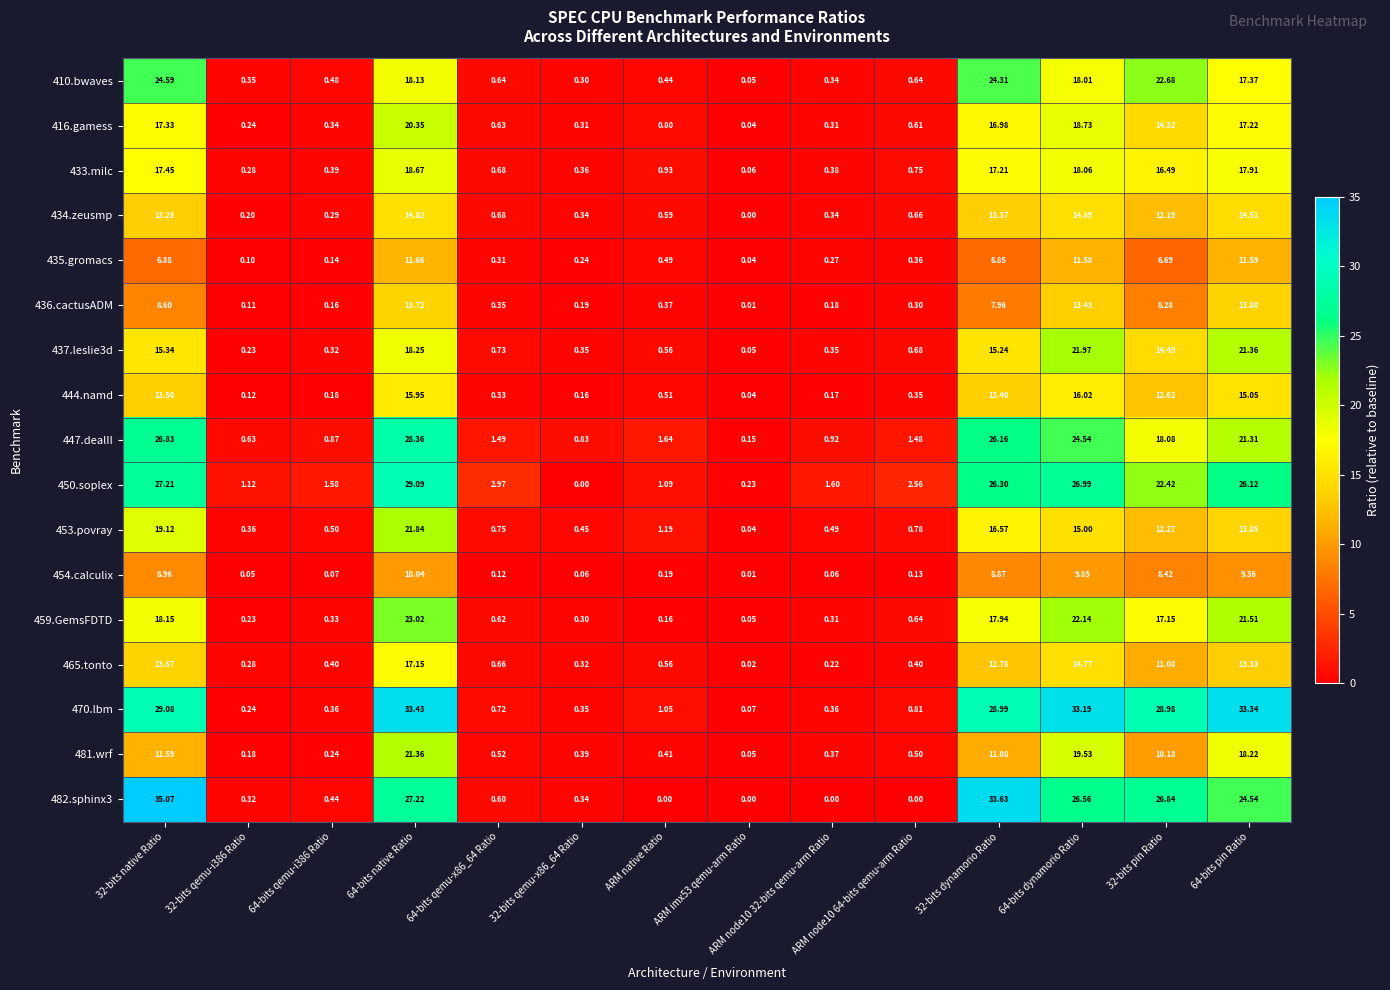

How many data points does each series have?

14